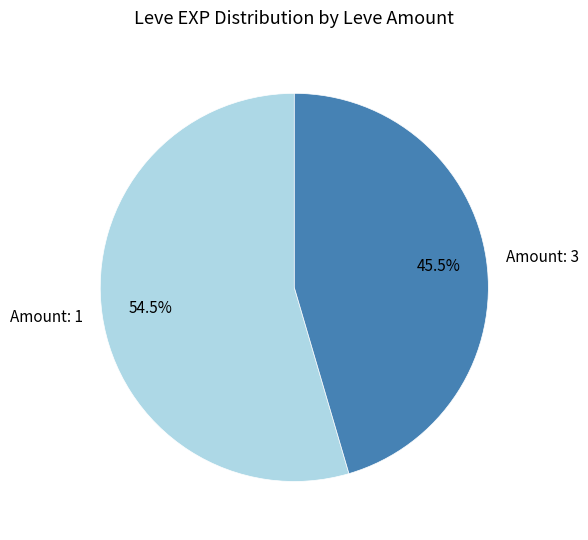

What is the largest slice in the pie chart?

Amount: 1